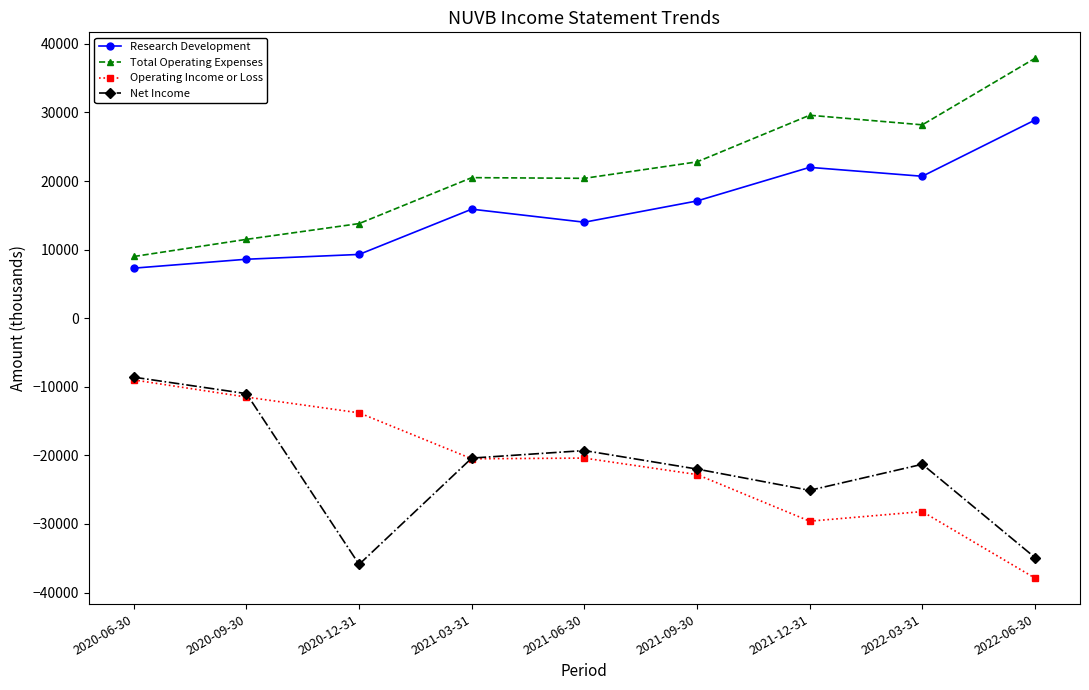

What is the difference between the maximum and minimum values in the Research Development series?

21600